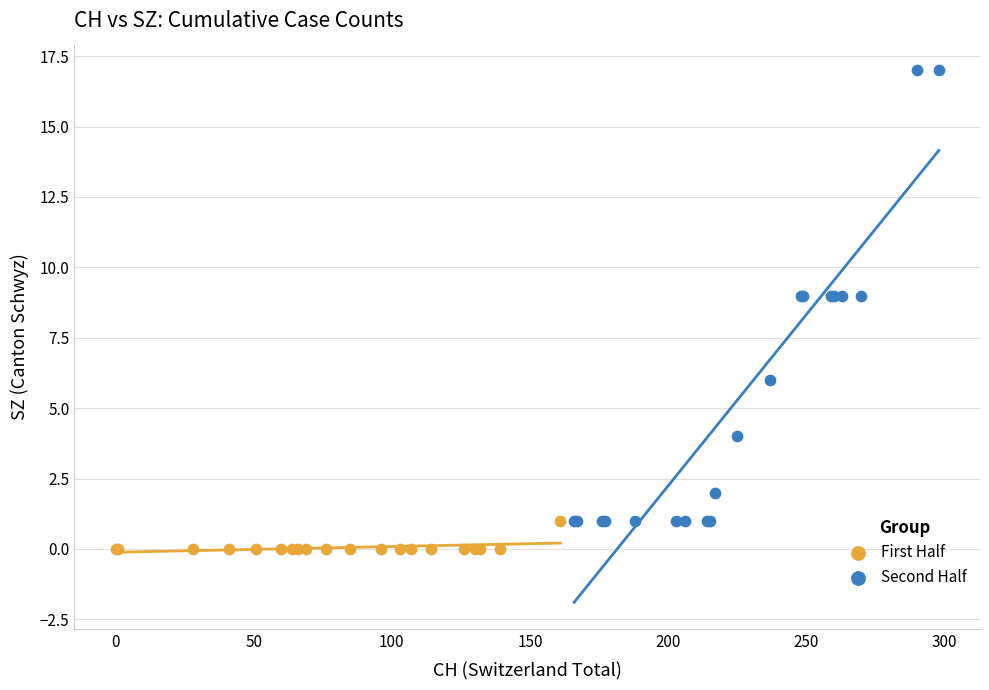

What are all the series names shown in the legend?

First Half, Second Half